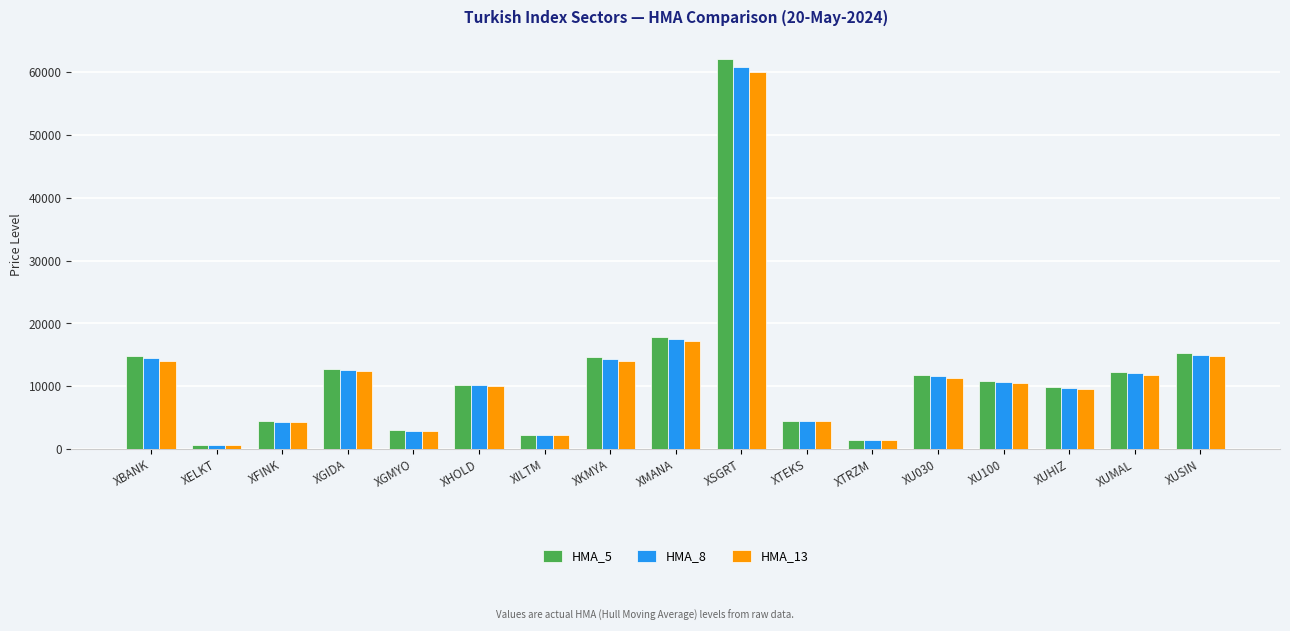

What is the label of the 4th bar from the left?

XGIDA